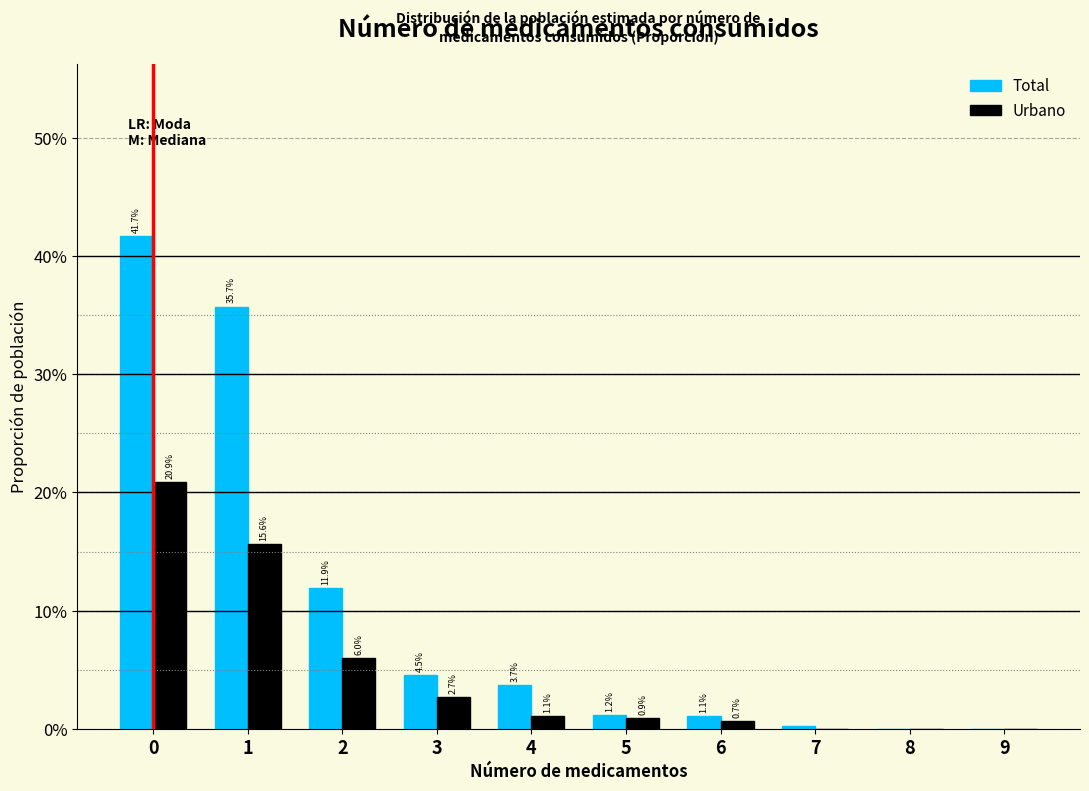

Are the bars grouped side by side (vs. stacked)?

Yes